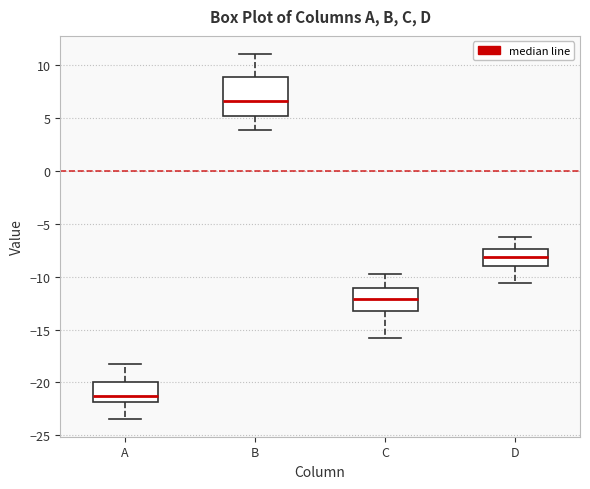

Which box has the lowest median line?

A